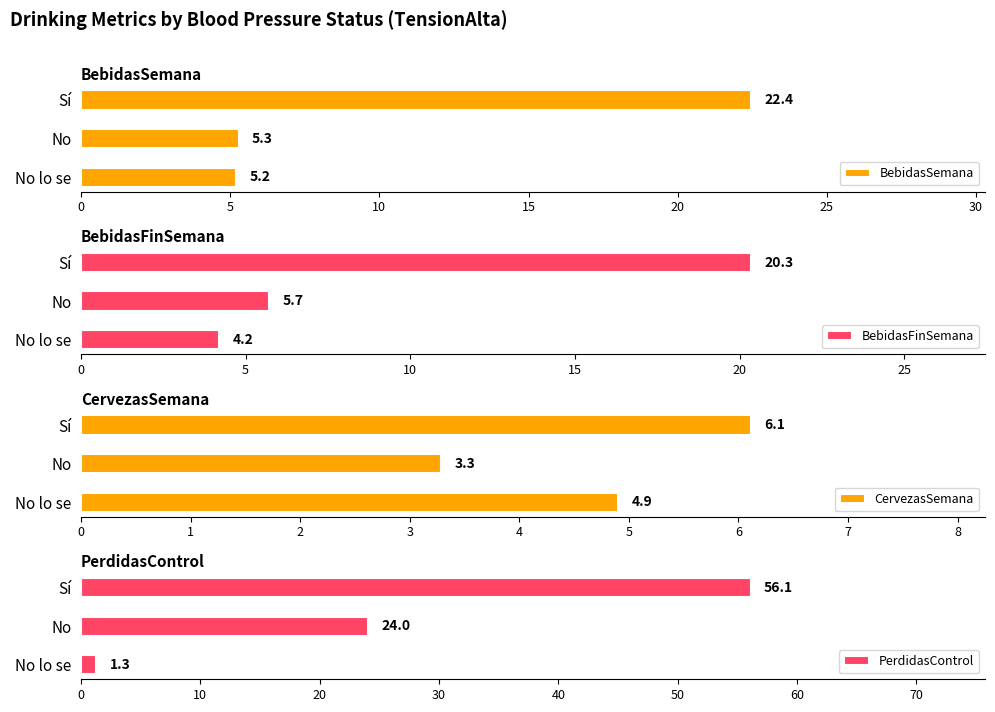

At which category is the sum across all series the highest?

10